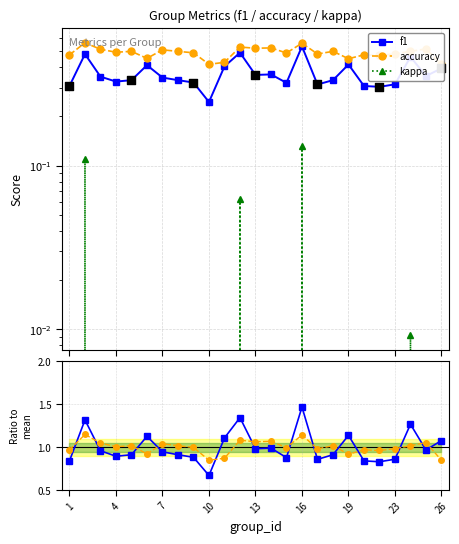

Which series reaches the minimum Y coordinate?

kappa